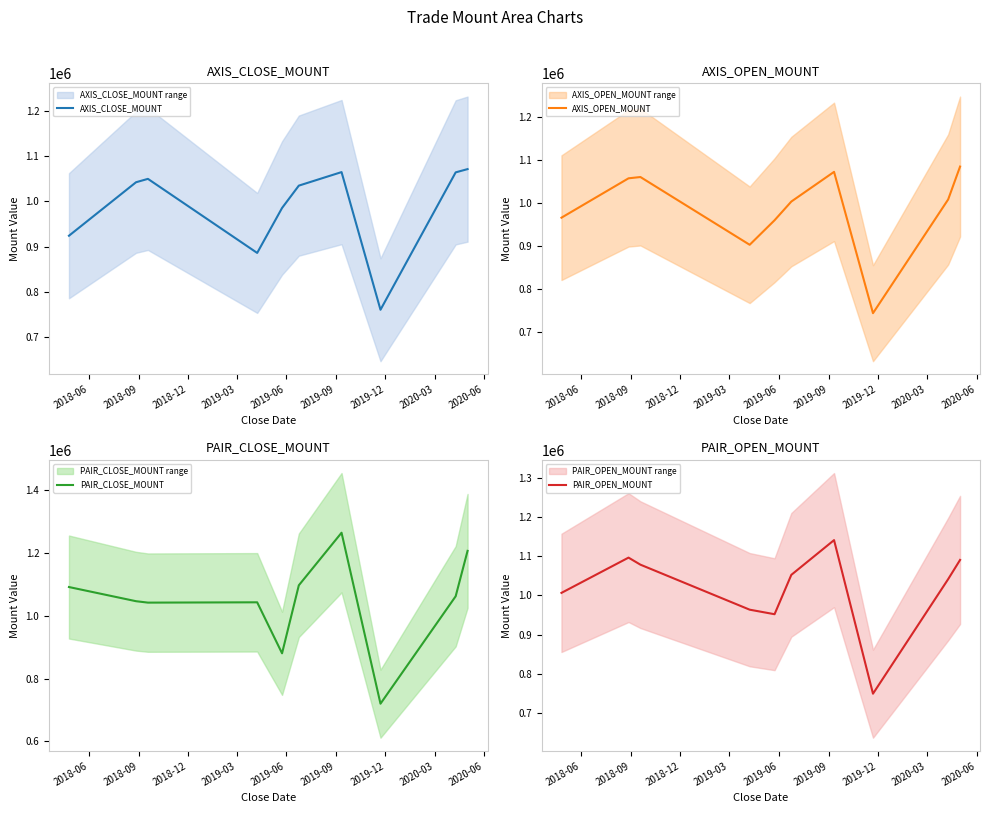

What is the maximum value for AXIS_CLOSE_MOUNT?

1071600